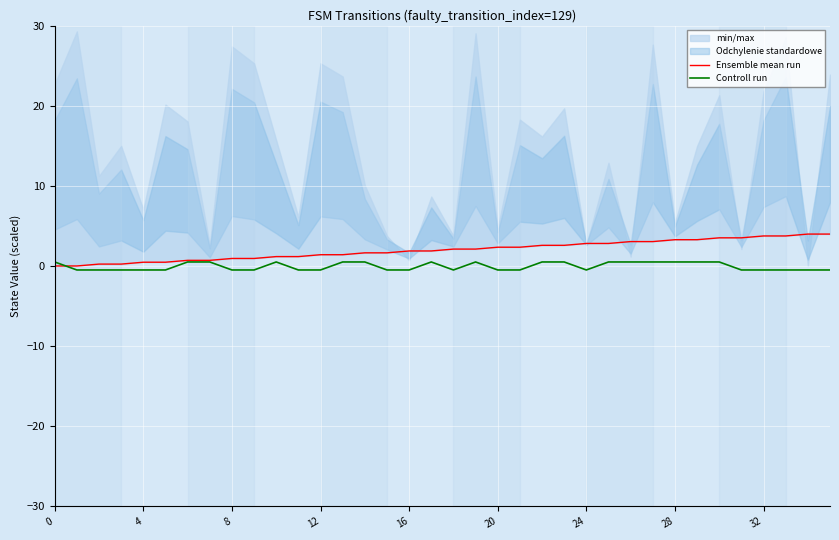

How many categories are shown in the chart?

36